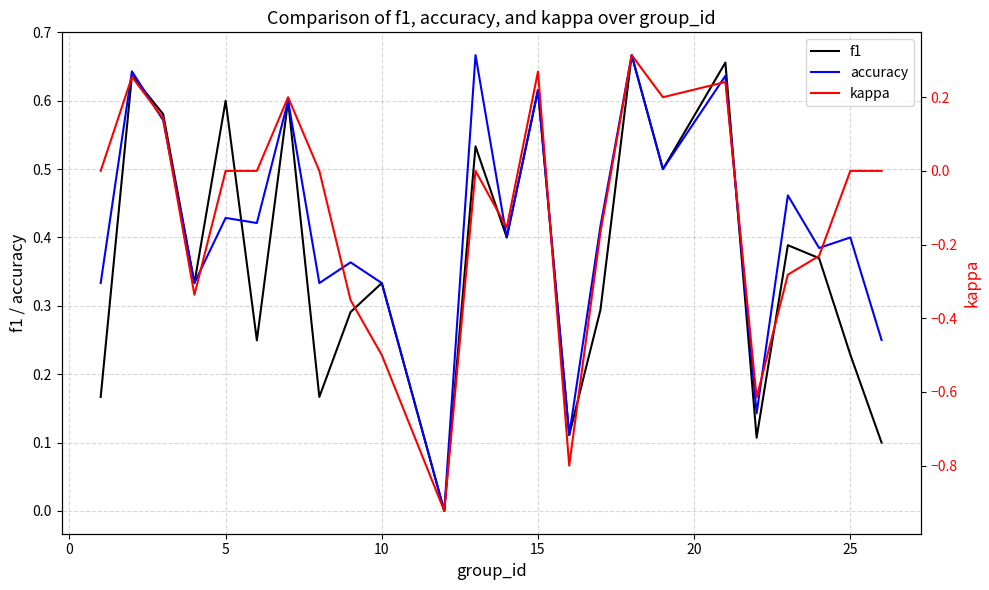

True or false: accuracy has a value of 0.2 at 10.

False